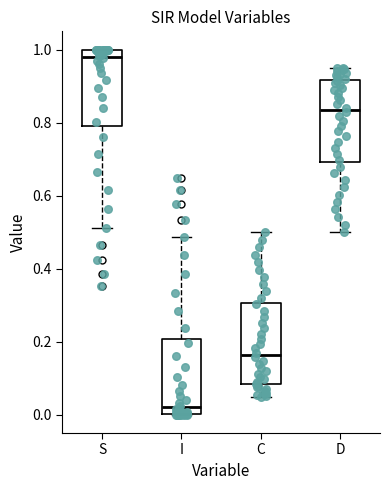

Which box has the highest median line?

S